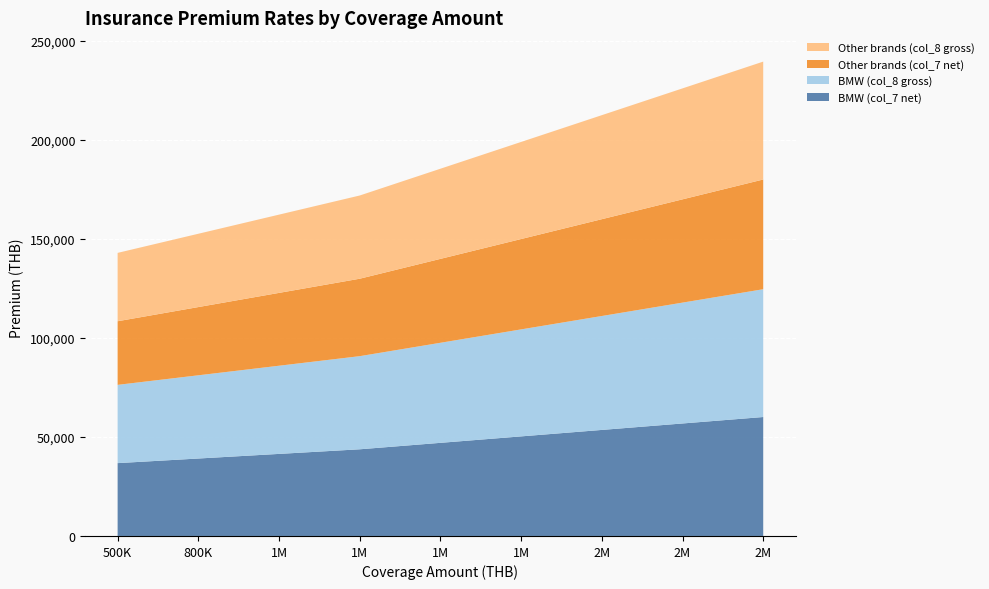

Reading left to right, what are all the values shown in this chart?

BMW (col_7 net): 500000=36767.9	800000=39095.3	1000000=41422.8	1300000=43750.2	1600000=47007.3	1800000=50265.3	2000000=53523.3	2200000=56781.3	2400000=60039.4
BMW (col_8 gross): 500000=39500.0	800000=42000.0	1000000=44500.0	1300000=47000.0	1600000=50500.0	1800000=54000.0	2000000=57500.0	2200000=61000.0	2400000=64500.0
Other brands (col_7 net): 500000=32114.0	800000=34441.4	1000000=36767.9	1300000=39095.3	1600000=42353.4	1800000=45611.4	2000000=48869.4	2200000=52127.4	2400000=55385.5
Other brands (col_8 gross): 500000=34500.0	800000=37000.0	1000000=39500.0	1300000=42000.0	1600000=45500.0	1800000=49000.0	2000000=52500.0	2200000=56000.0	2400000=59500.0